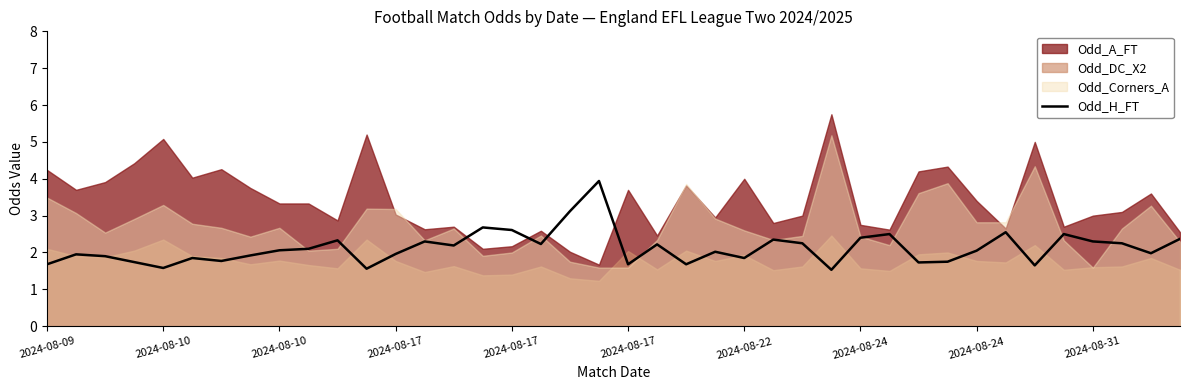

What is the average value?

2.1